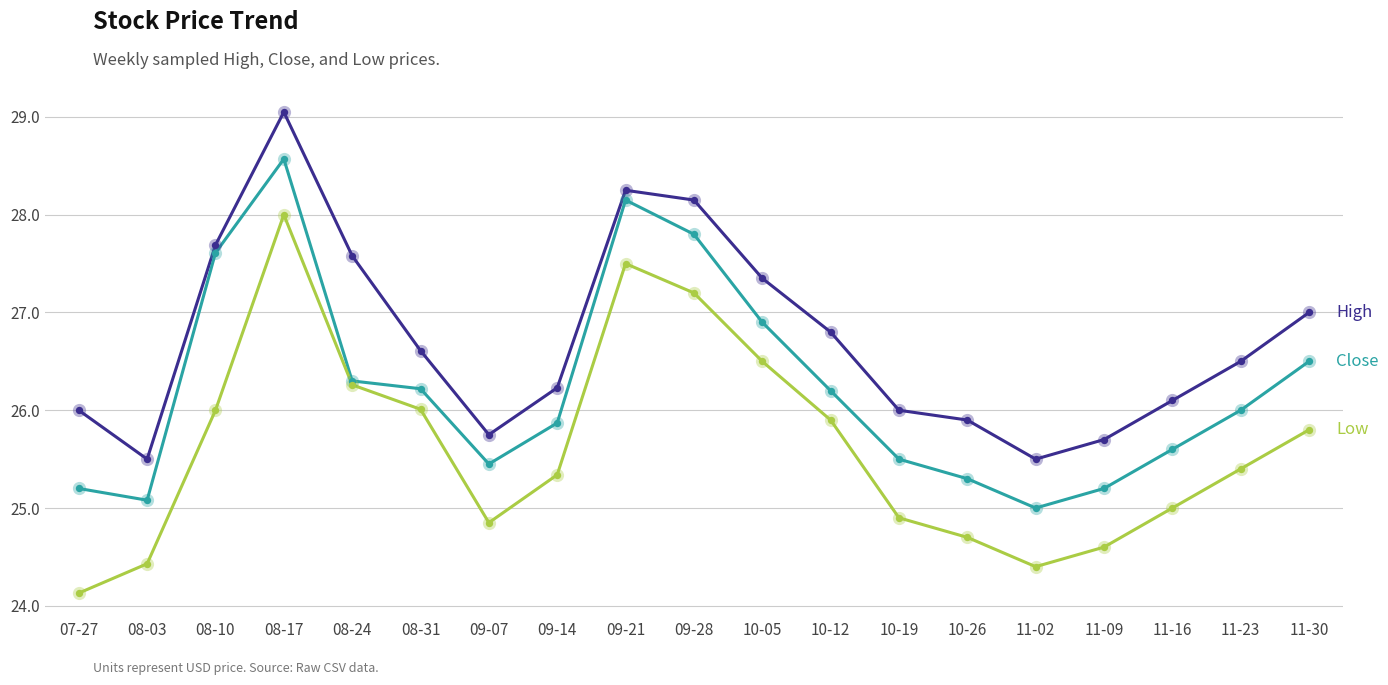

What is the smallest value displayed?

24.1